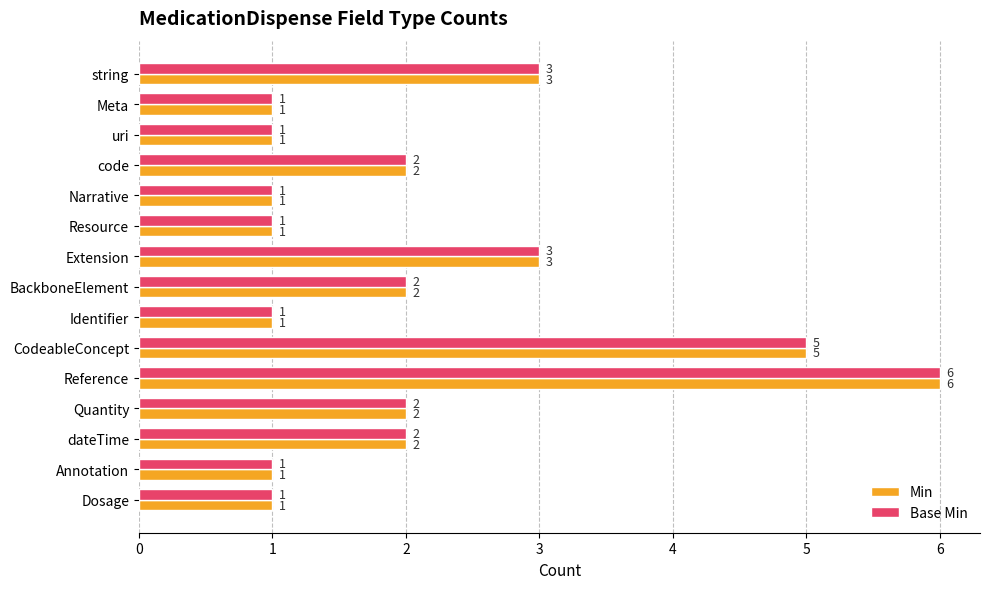

Which category has the highest value across all series?

Reference